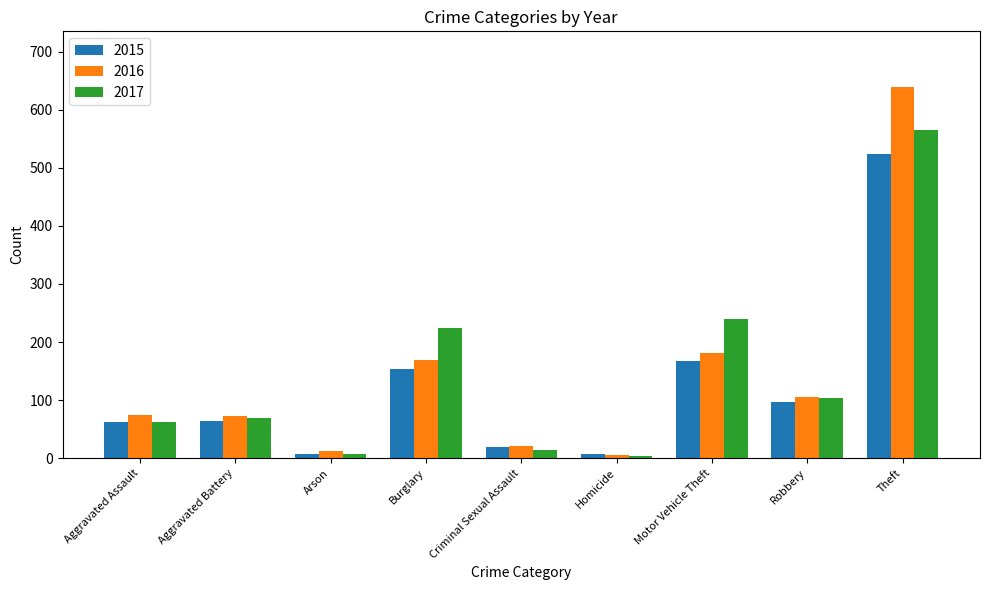

What are all the series names shown in the legend?

2015, 2016, 2017